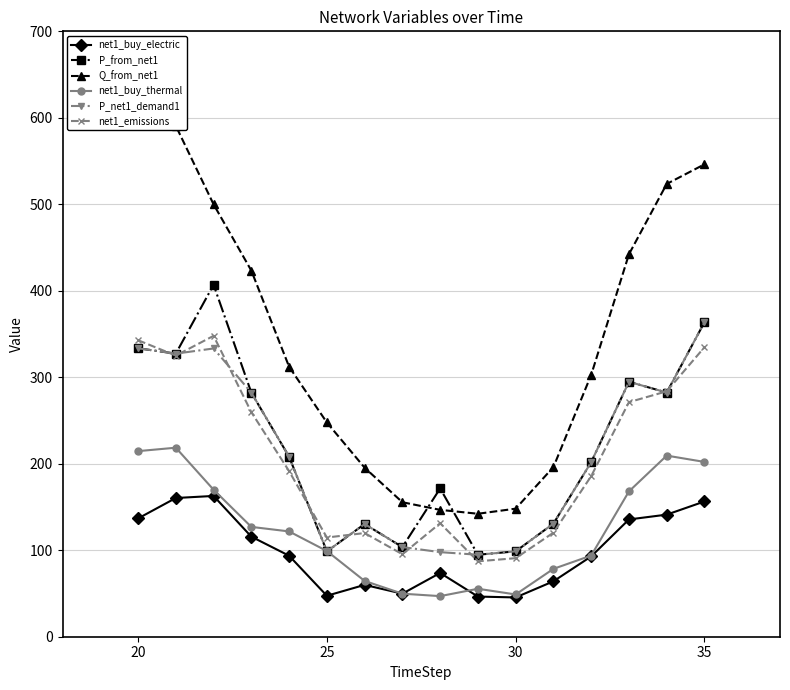

In net1_buy_electric, how many points are lower than both neighbors (excluding endpoints)?

3